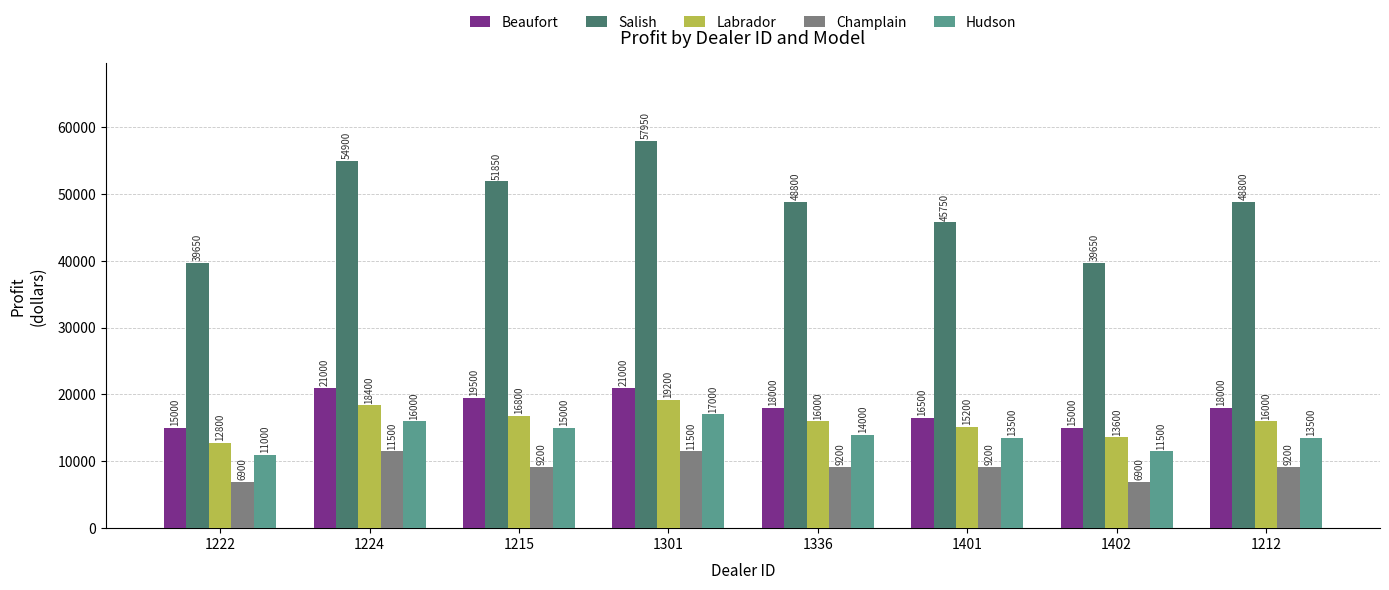

Count the number of data series in this chart.

5